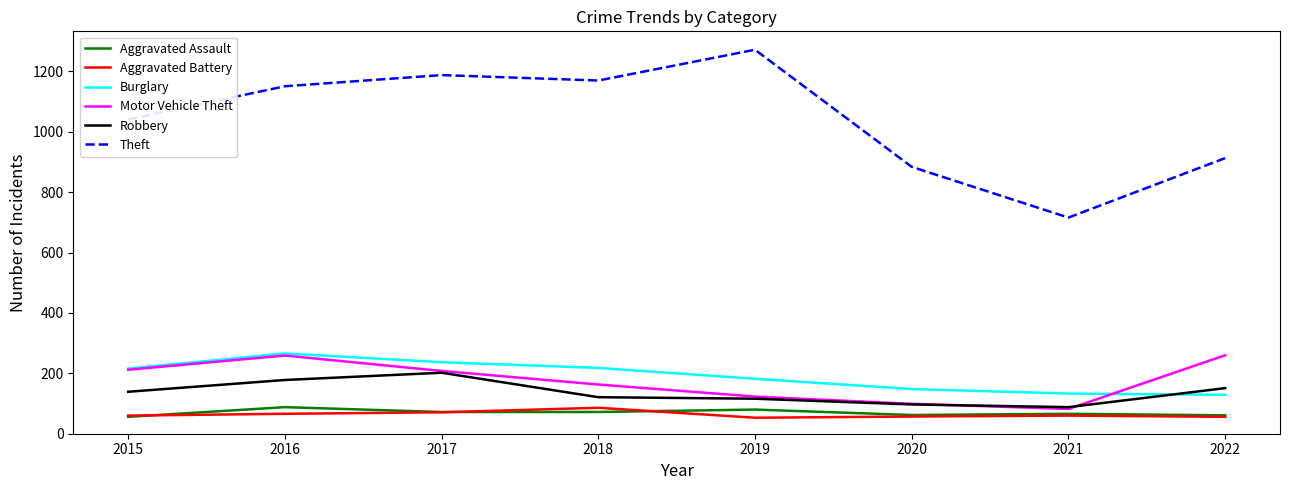

The value of Aggravated Assault at 2017 is 72. True or false?

True